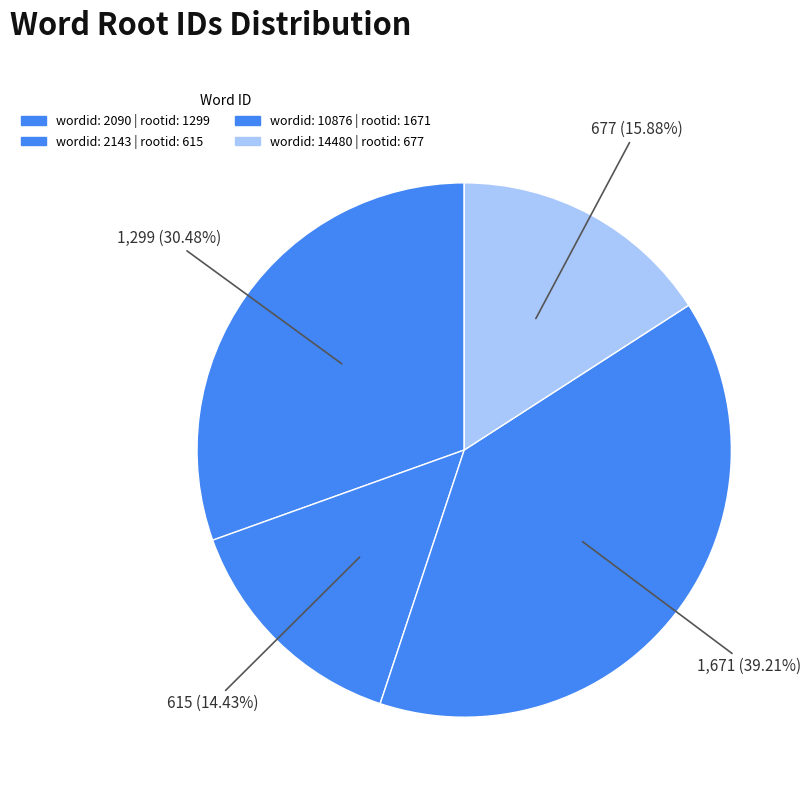

What is the smallest slice in the pie chart?

2143